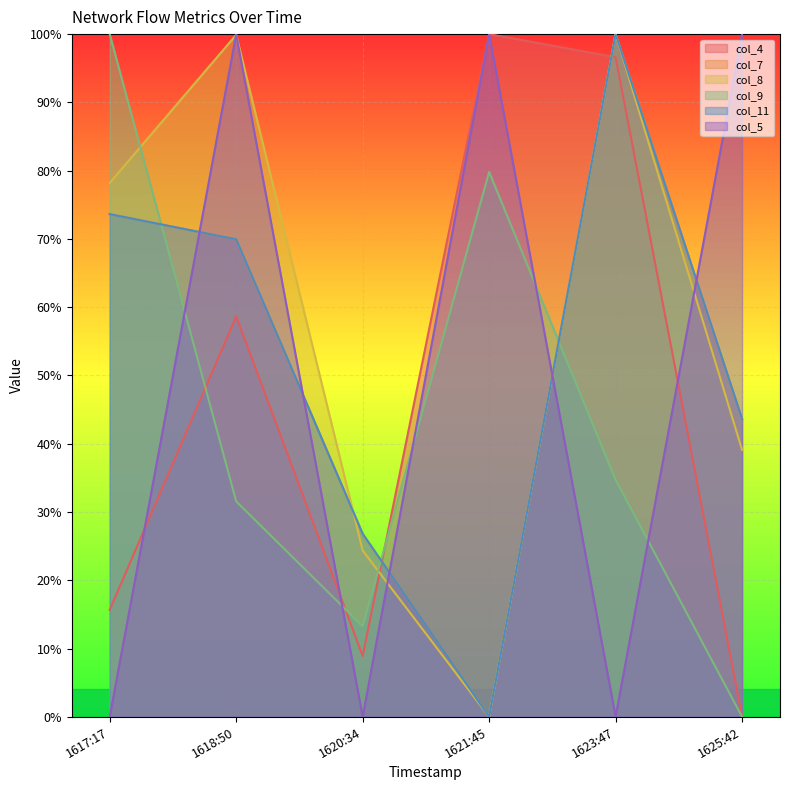

Count the number of categories in the chart.

6